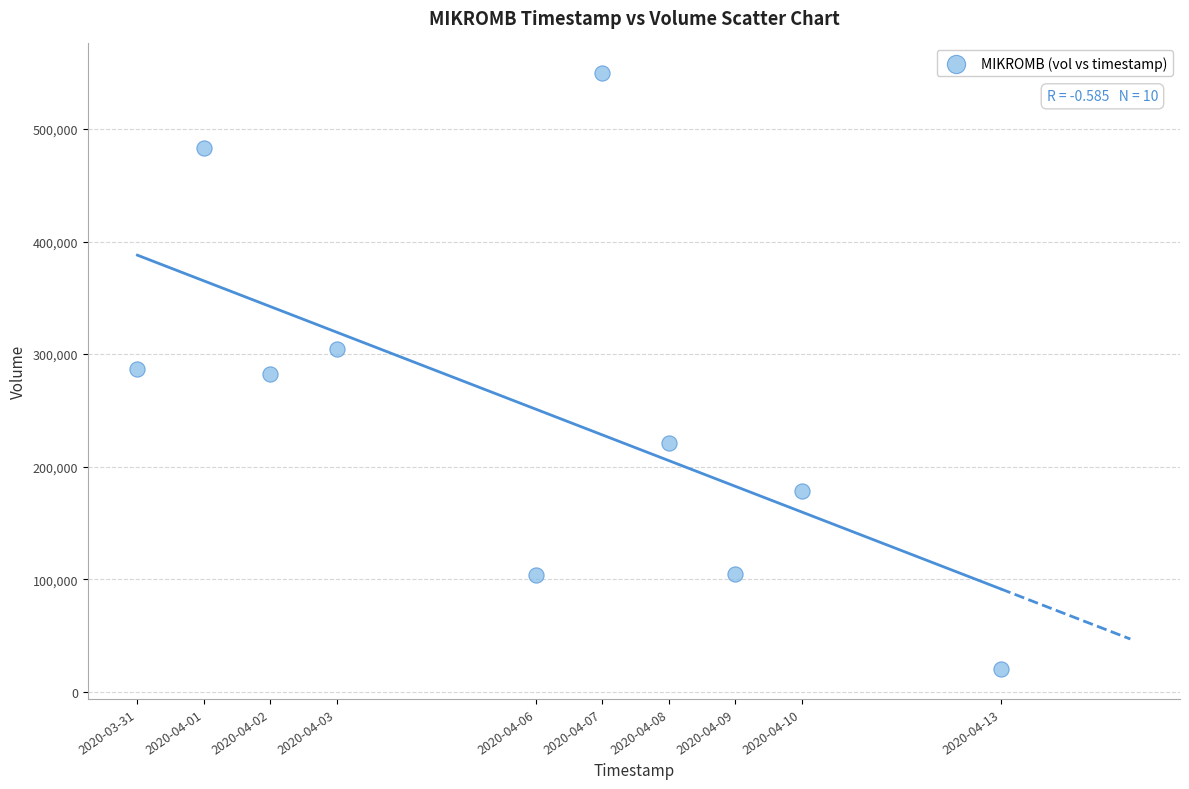

What is the range of X values (max minus min)?

1123200